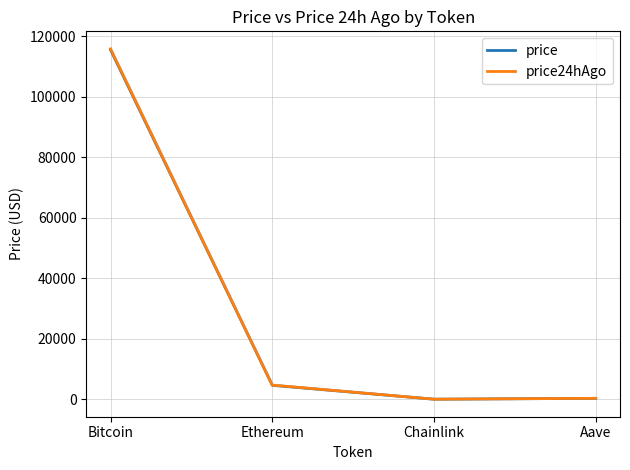

How many lines are shown in the chart?

2